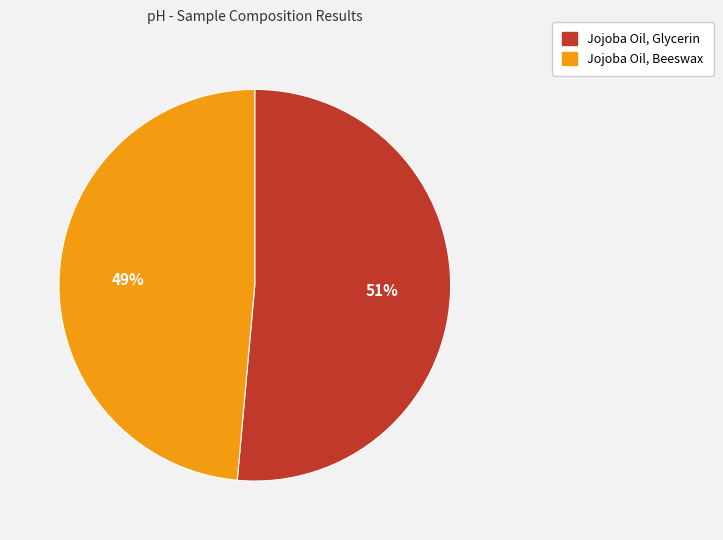

Rank the categories by value from highest to lowest.

Jojoba Oil, Glycerin, Jojoba Oil, Beeswax